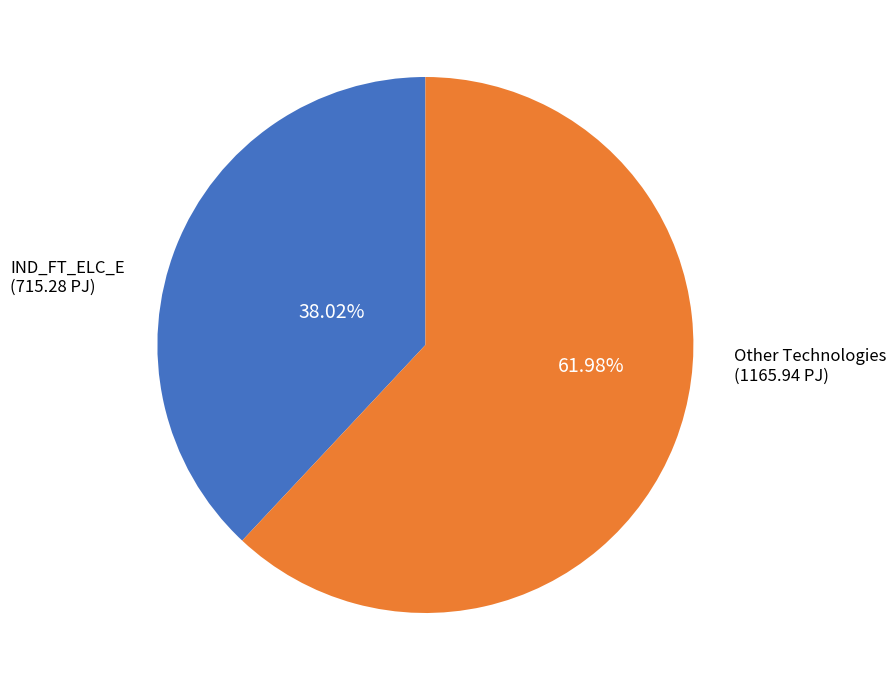

Which slice is the largest?

Other Technologies